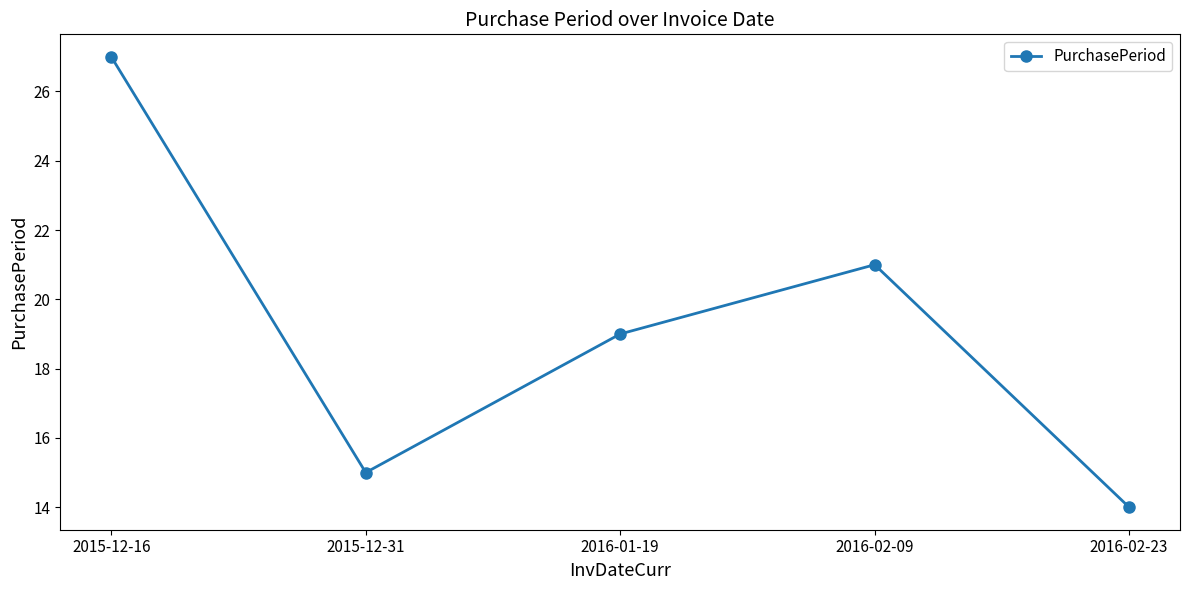

Between 2016-02-09 and 2015-12-31, which is larger?

2016-02-09